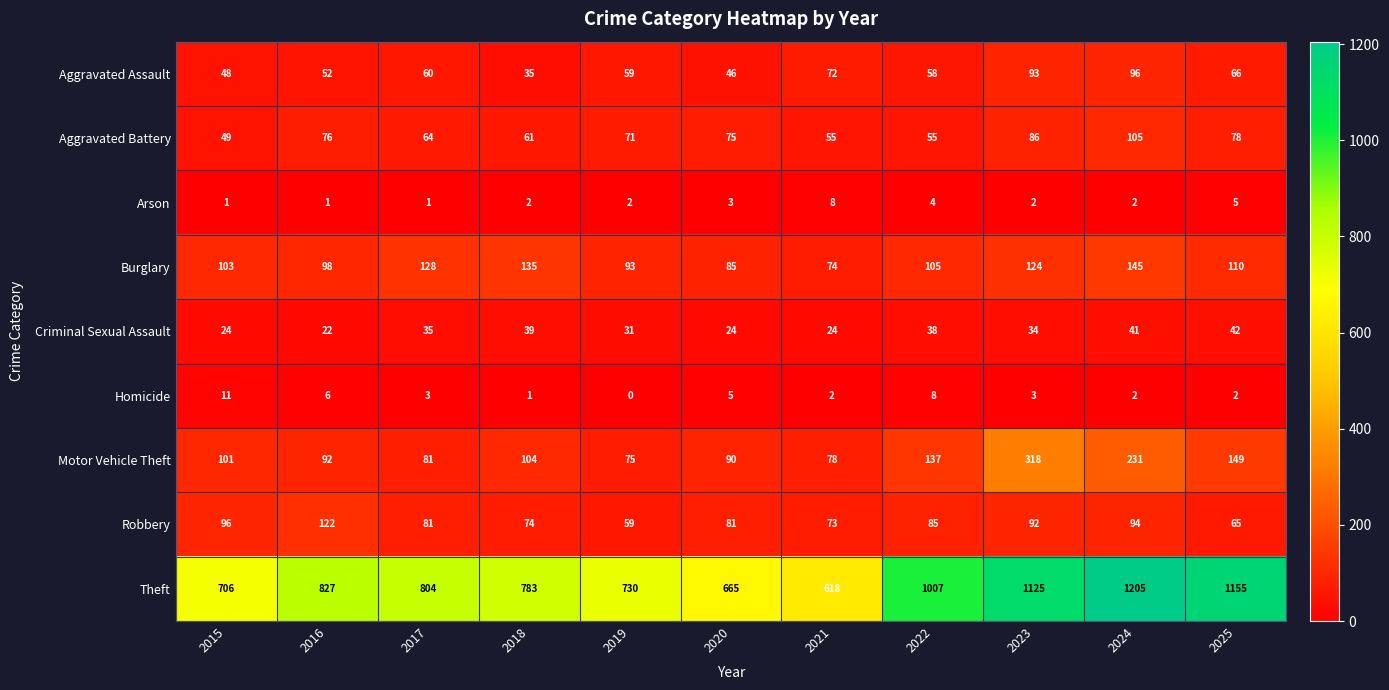

True or false: Robbery has a value of 141 at 2022.

False